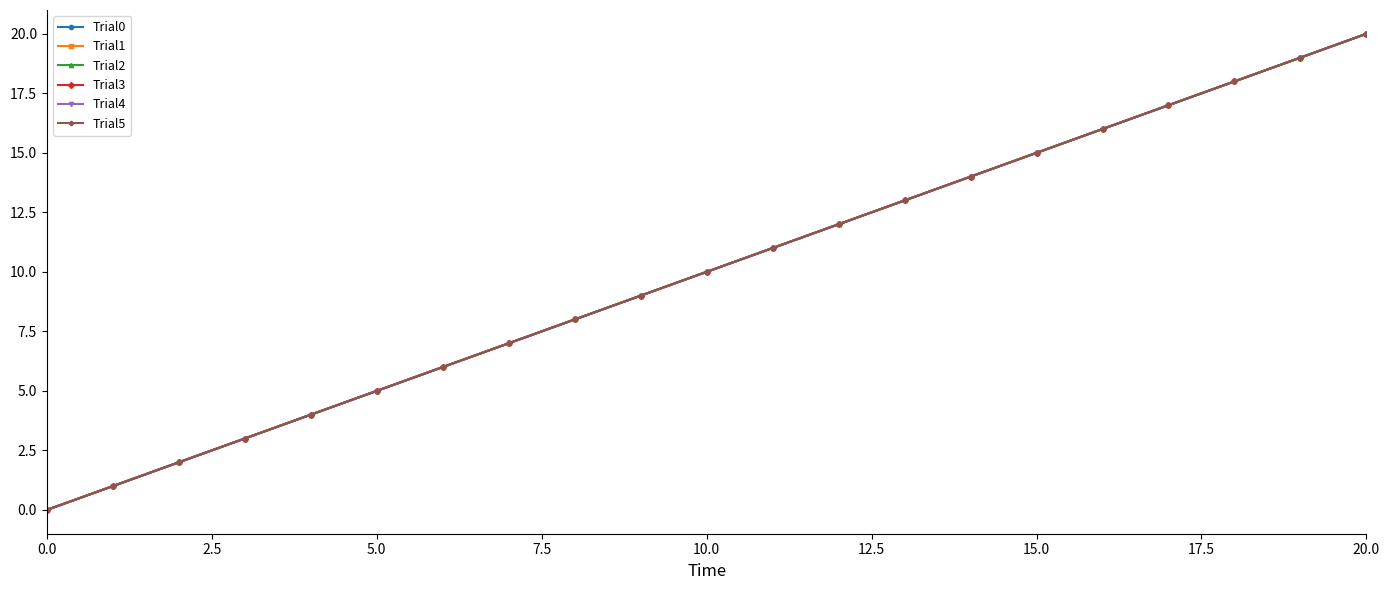

Is this an area chart (filled region under the line)?

No